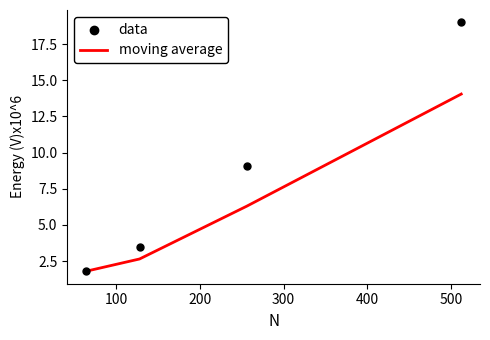

Which series has the largest Y range (max minus min)?

data